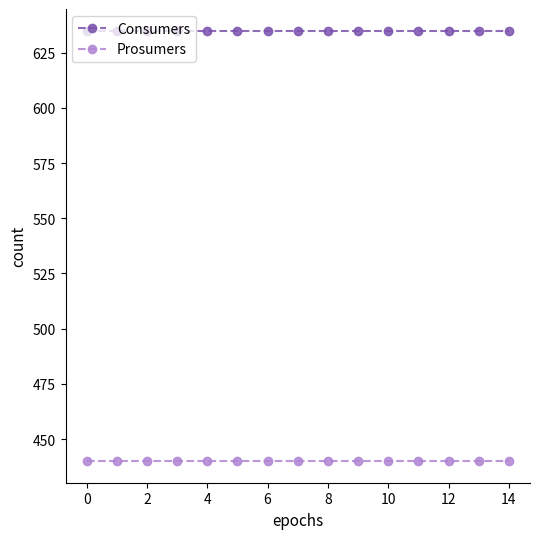

What is the minimum value for Consumers?

635